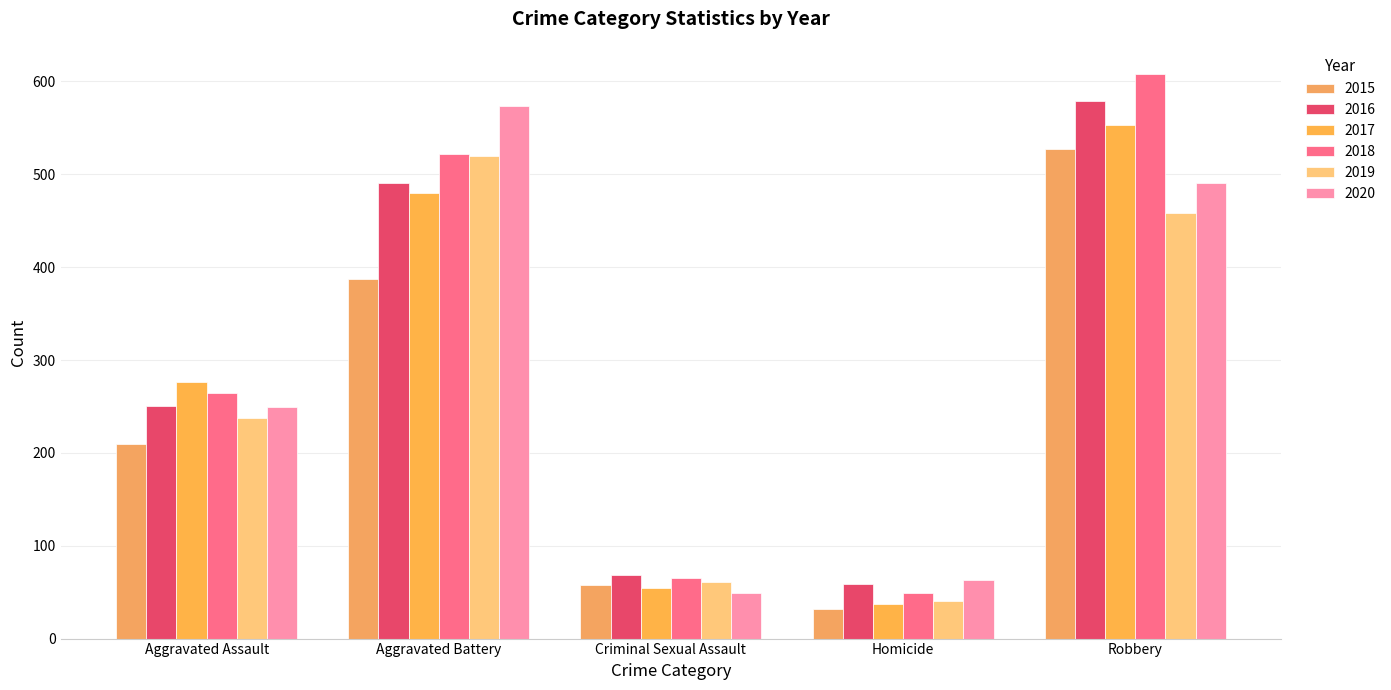

Which series has the widest spread of values?

2018